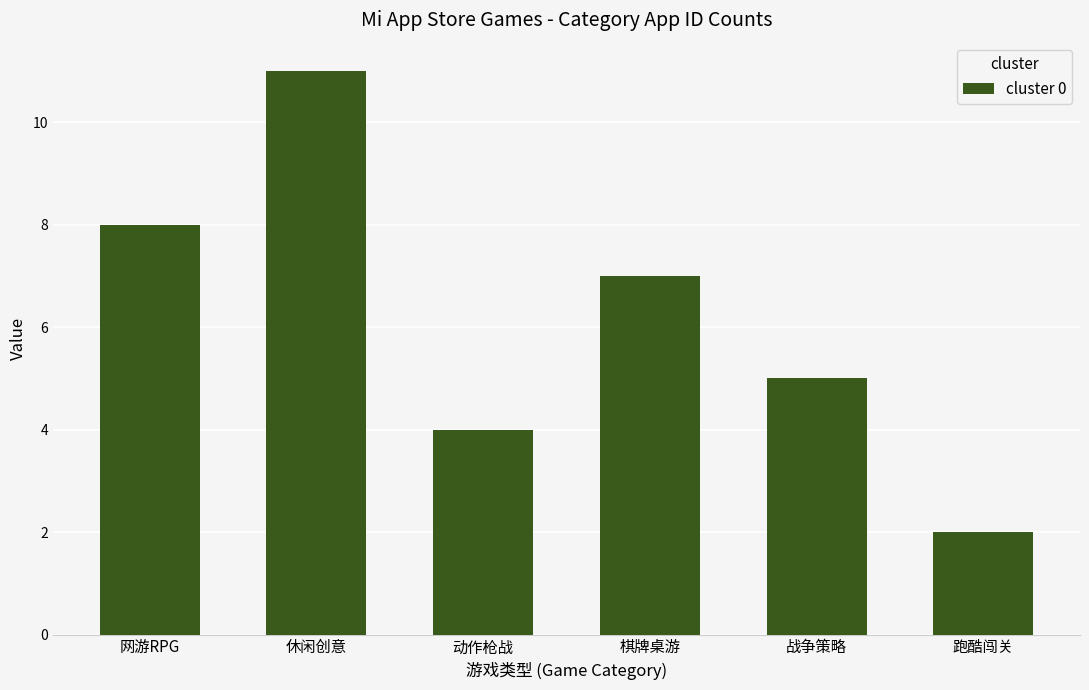

Reading right to left, list all the values displayed in this chart.

2	5	7	4	11	8